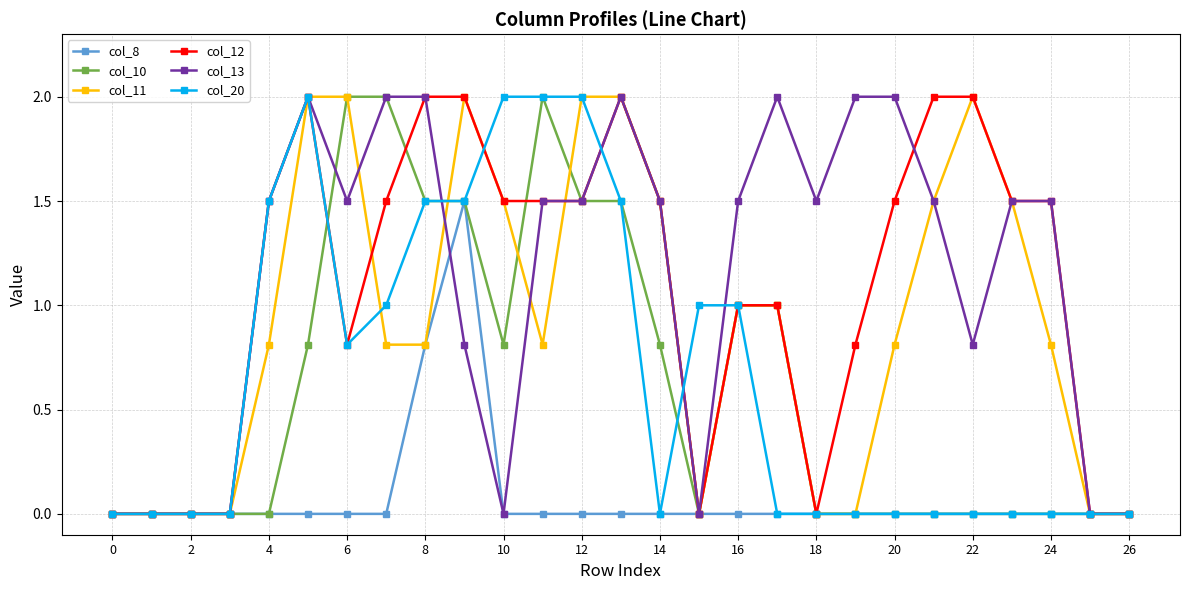

What are all the series names shown in the legend?

col_8, col_10, col_11, col_12, col_13, col_20